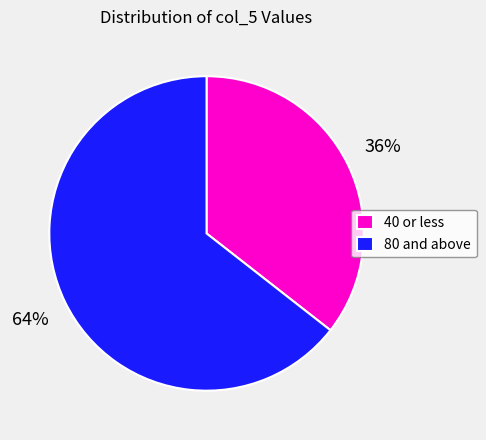

To the nearest percent, what is the combined percentage of 40 or less and 80 and above?

100%